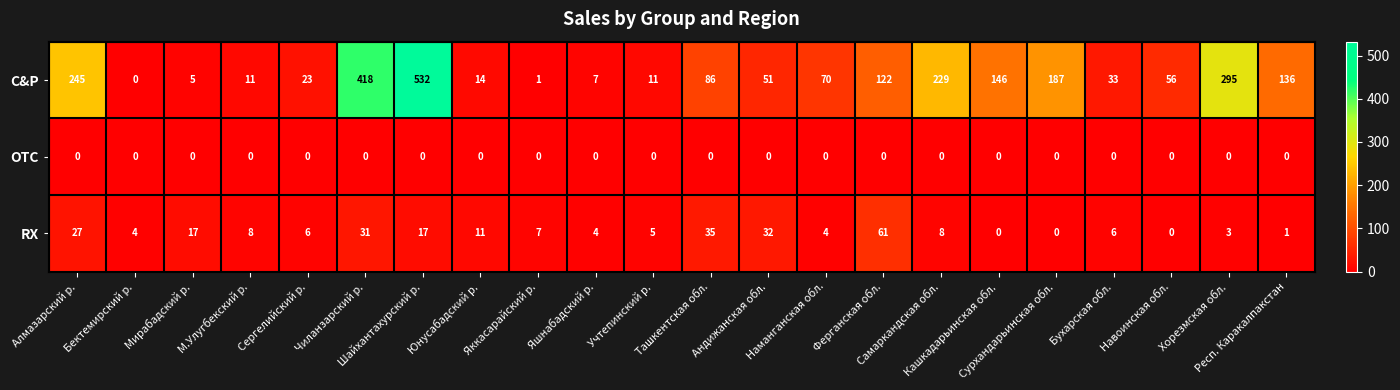

Which series has the largest total across all categories?

C&P